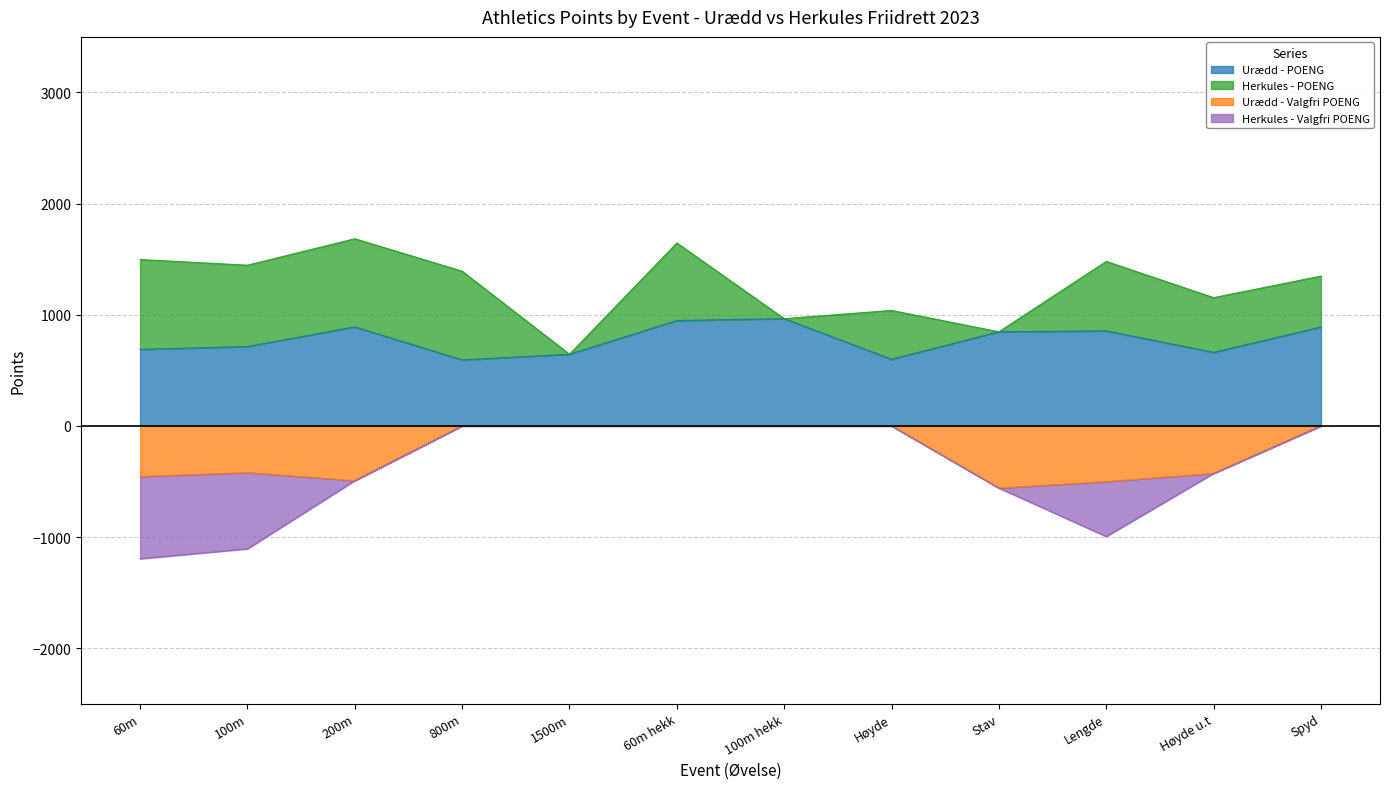

Where is Urædd - POENG nearest to the value 779?

100m